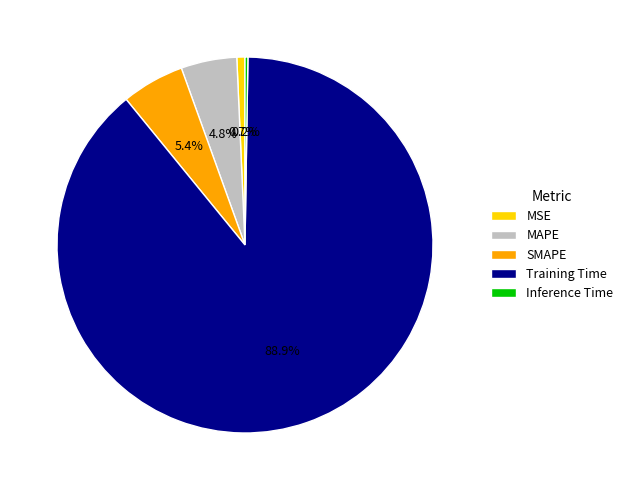

What is the majority slice?

Training Time